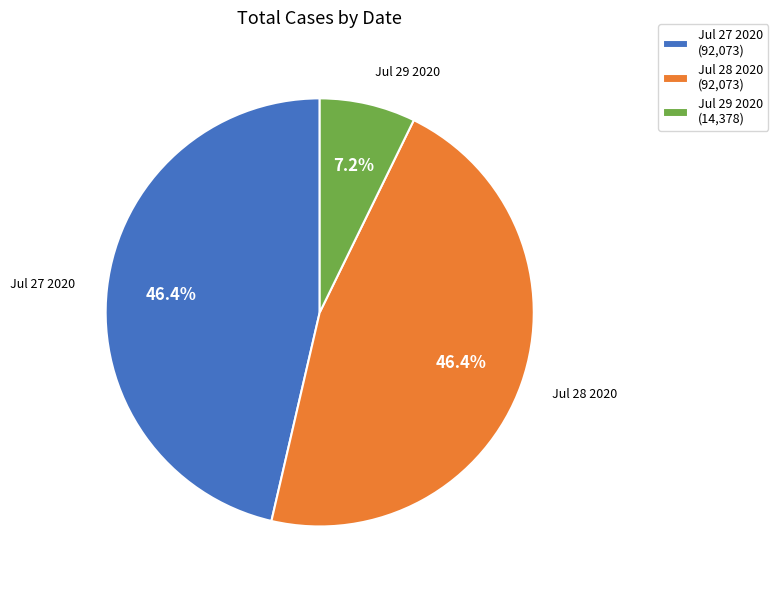

What percentage is the Jul 29 2020 slice, to the nearest percent?

7%